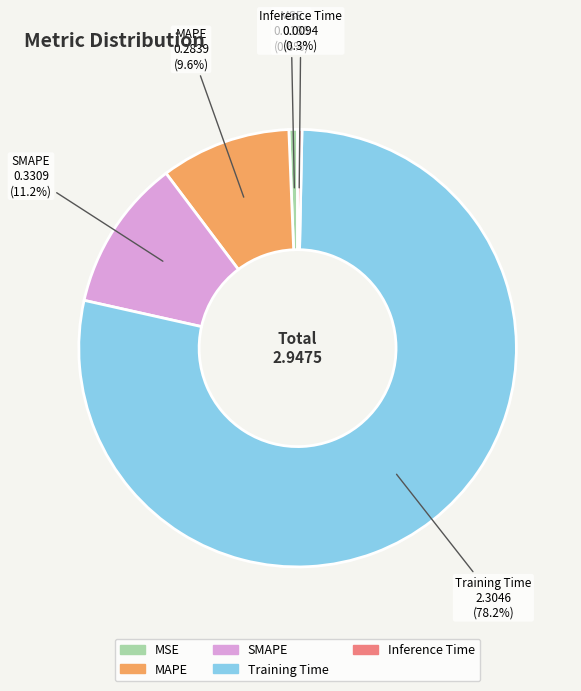

What is the largest slice in the pie chart?

Training Time